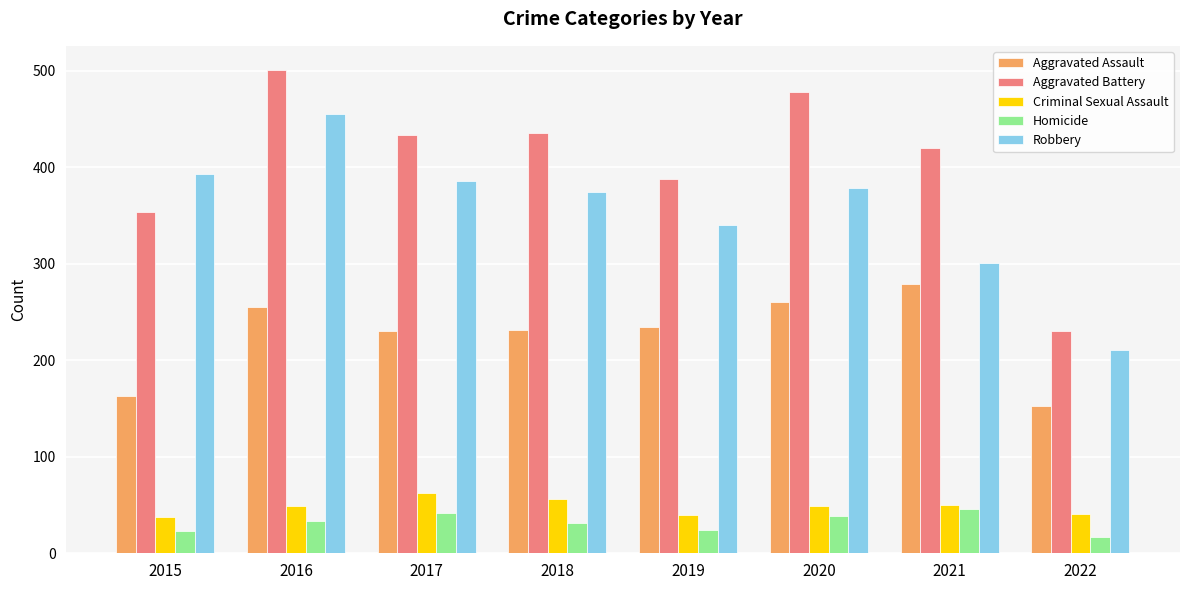

What is the difference between the highest and lowest values at 2020?

439